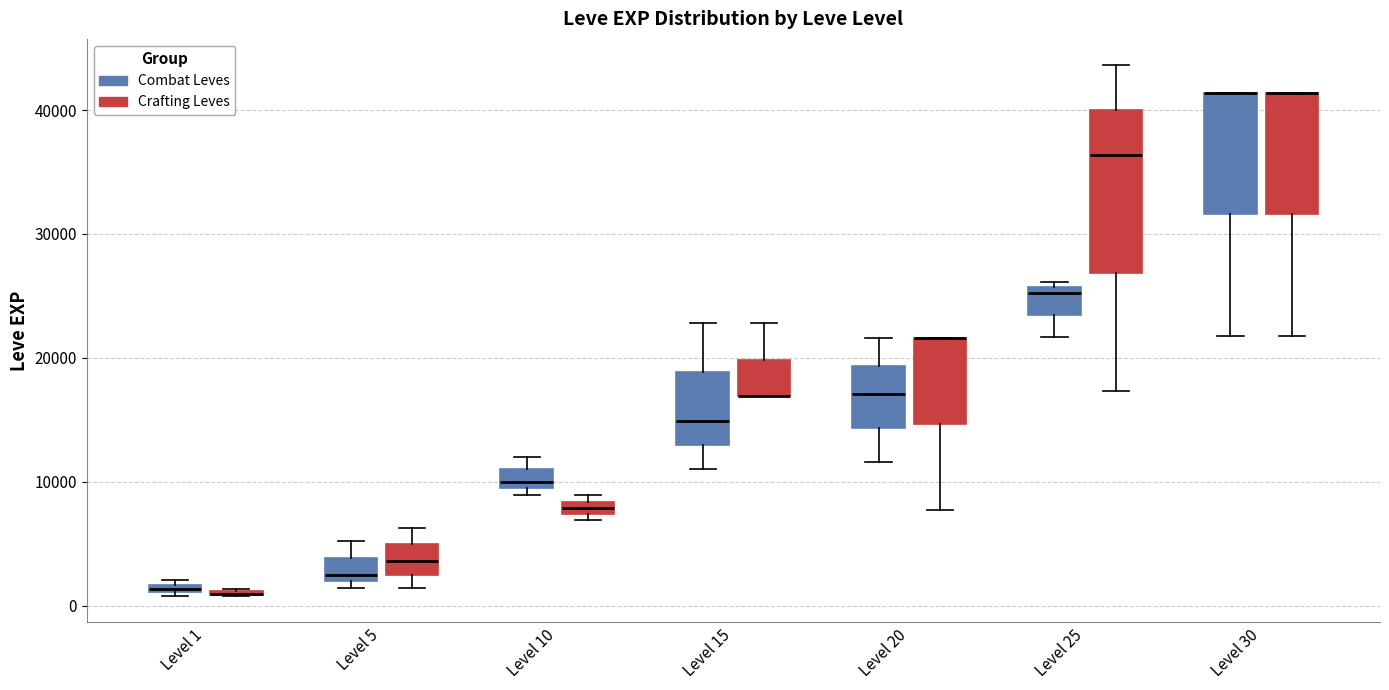

Where is the upper edge of the box for Level 10 (Combat Leves) on the y-axis? The values are not printed on the chart, so give them approximately, as read against the axis.

11000